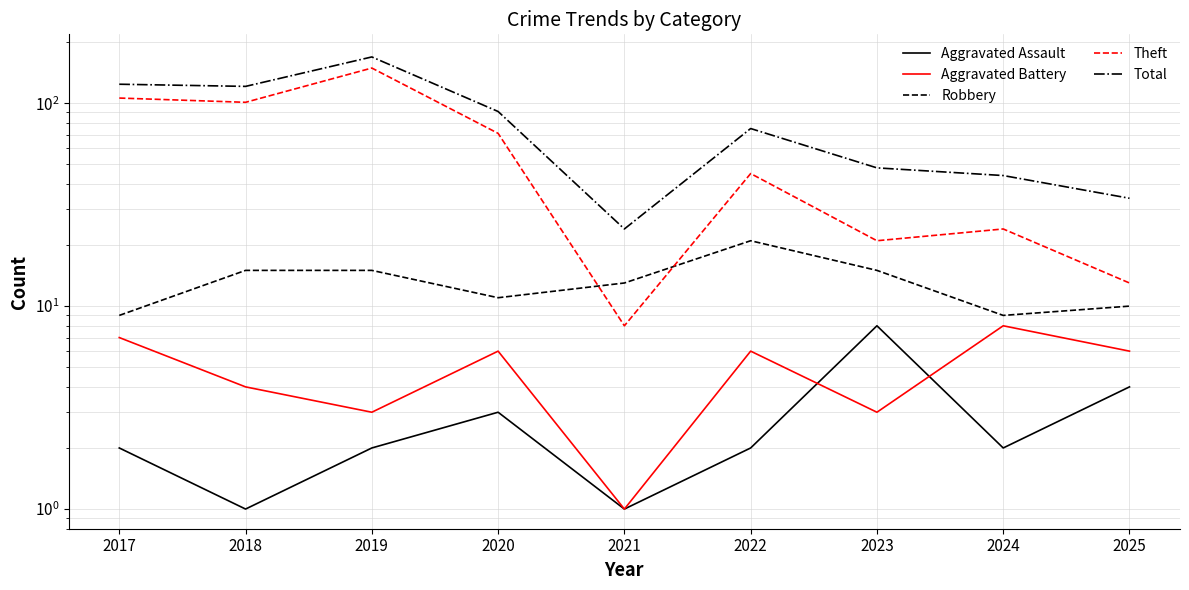

Where is Total nearest to the value 96?

2020